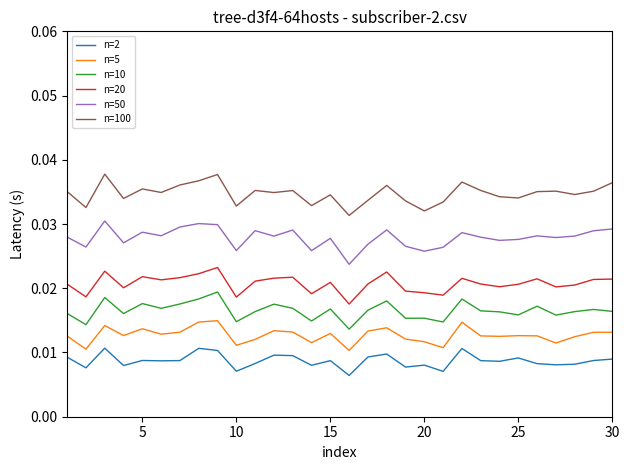

True or false: n=2 and n=10 cross at least once.

False